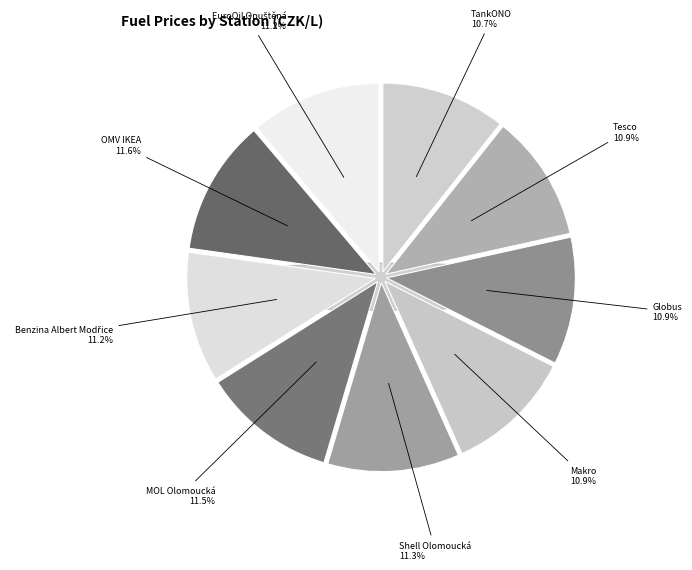

Does TankONO represent more than half of the total?

No